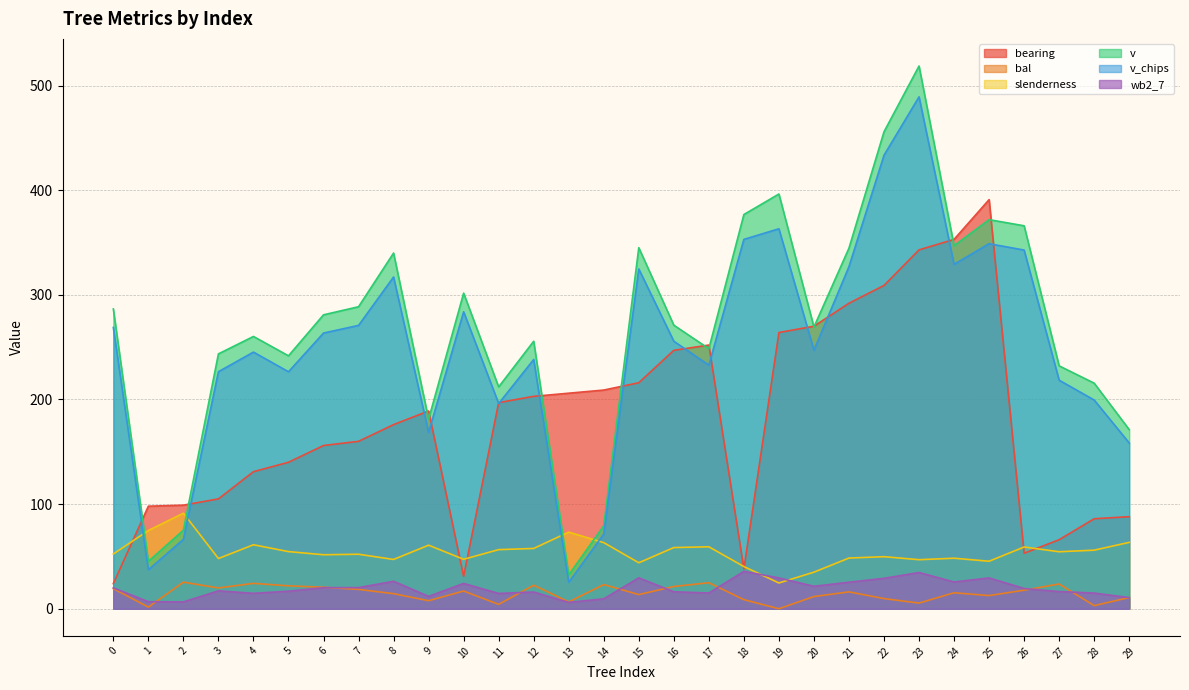

Is it true that v equals 518.7 at 23?

True